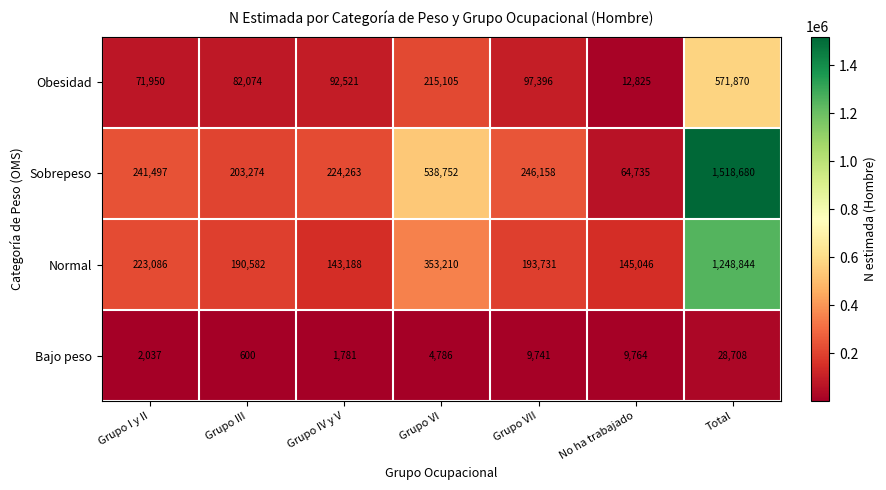

At which label is Normal closest to 696016?

Grupo VI